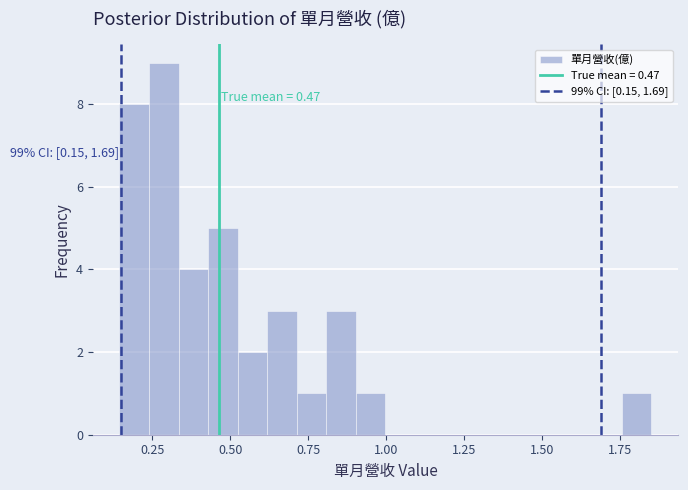

Read against the x-axis, roughly where is the centre of the tallest bar?

0.30